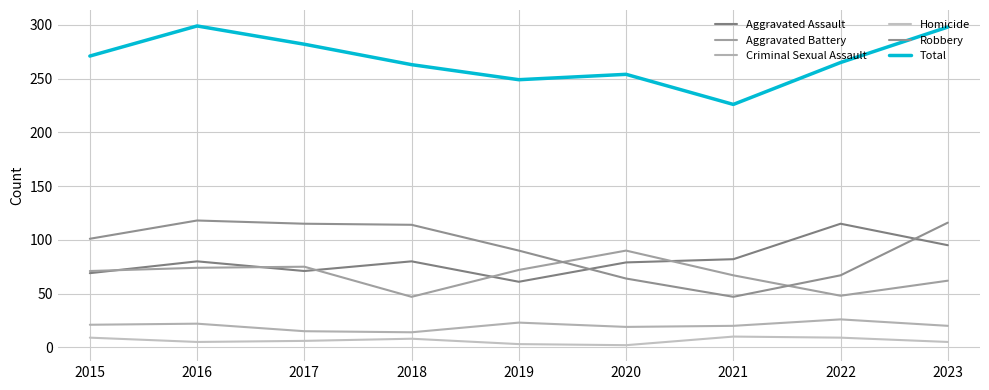

True or false: Homicide and Total intersect in this chart.

False